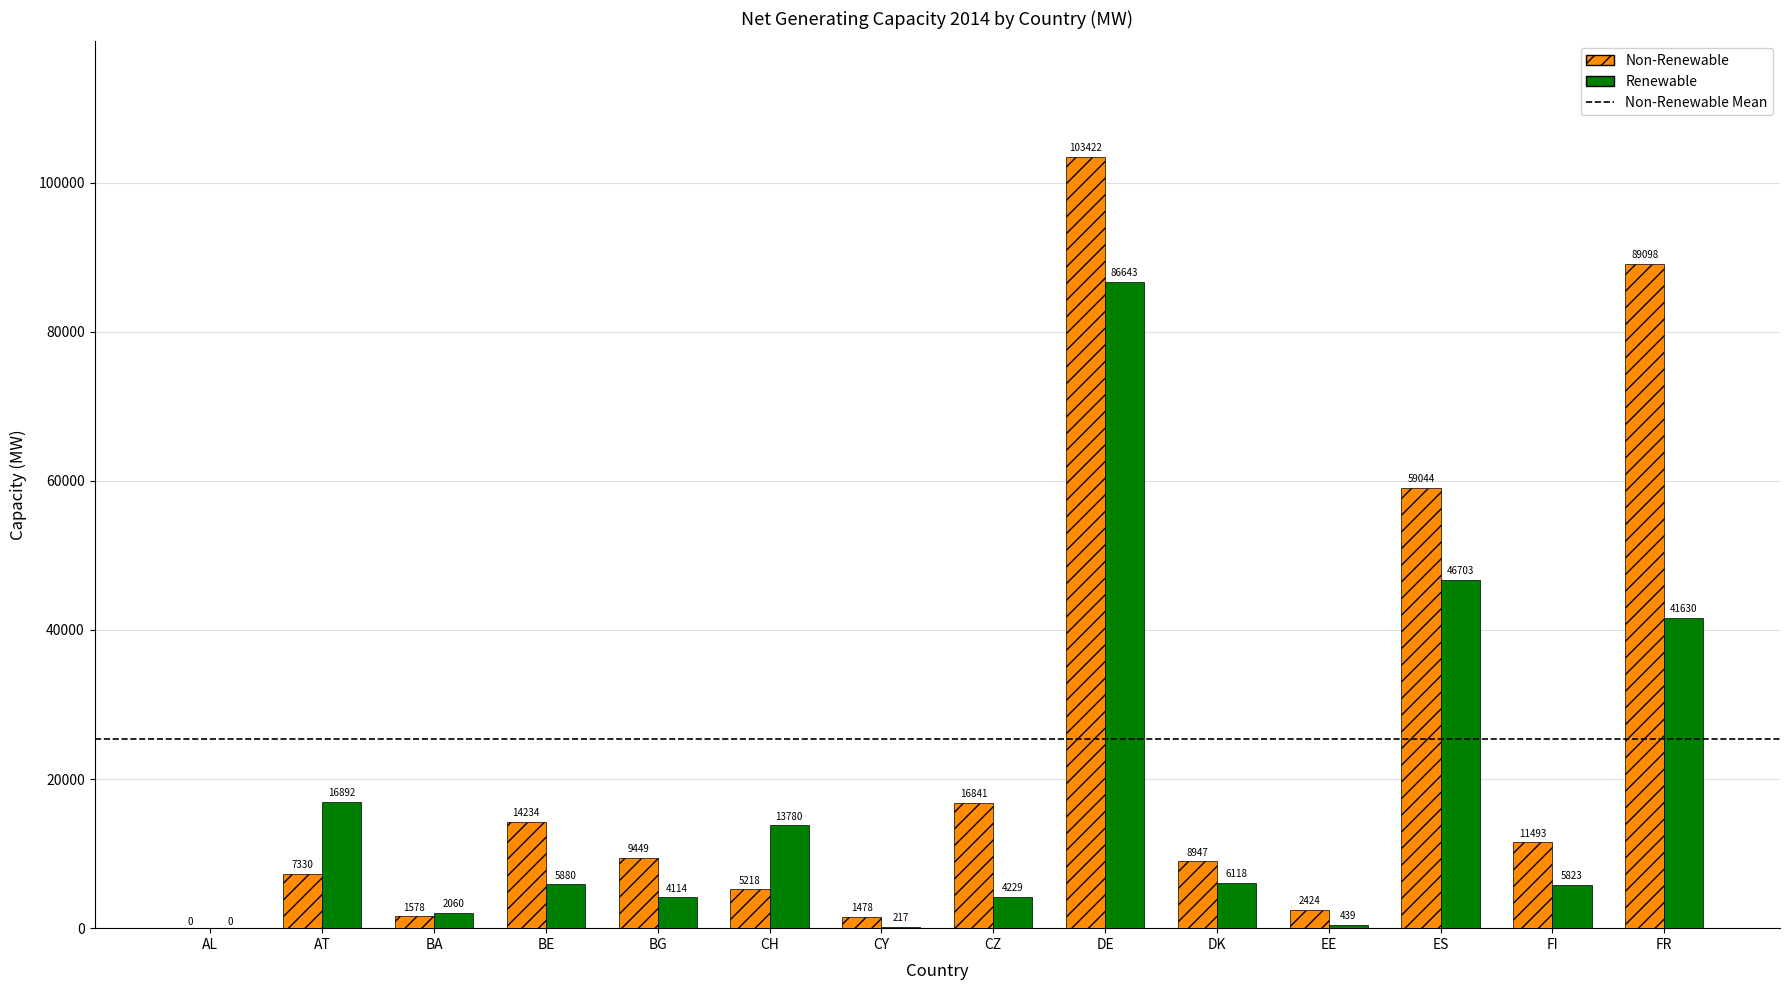

Is the value of Renewable at AL greater than the value of Non-Renewable at FR?

No